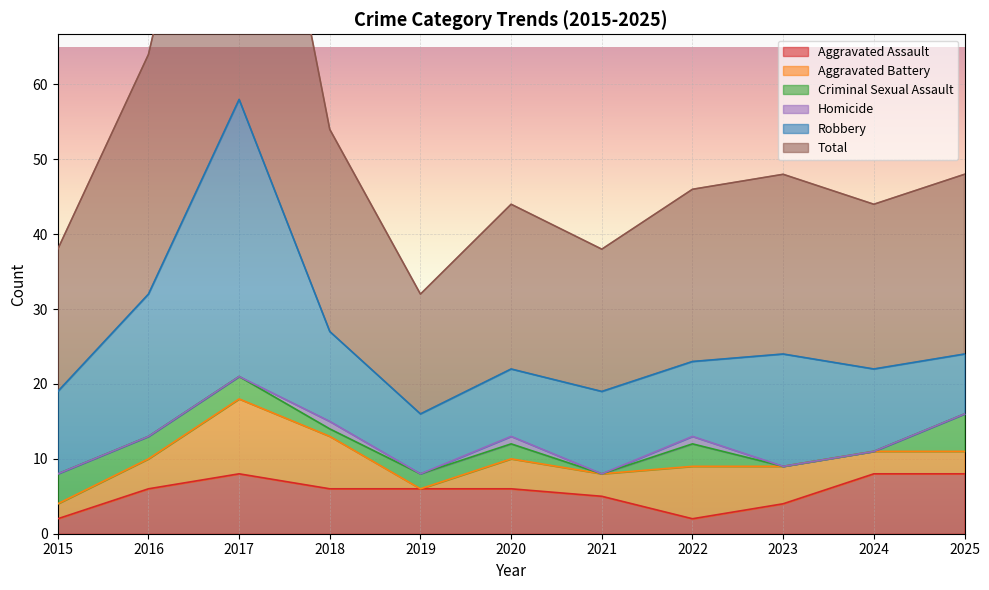

Rank the series at 2021 from highest to lowest value.

Total, Robbery, Aggravated Assault, Aggravated Battery, Criminal Sexual Assault, Homicide